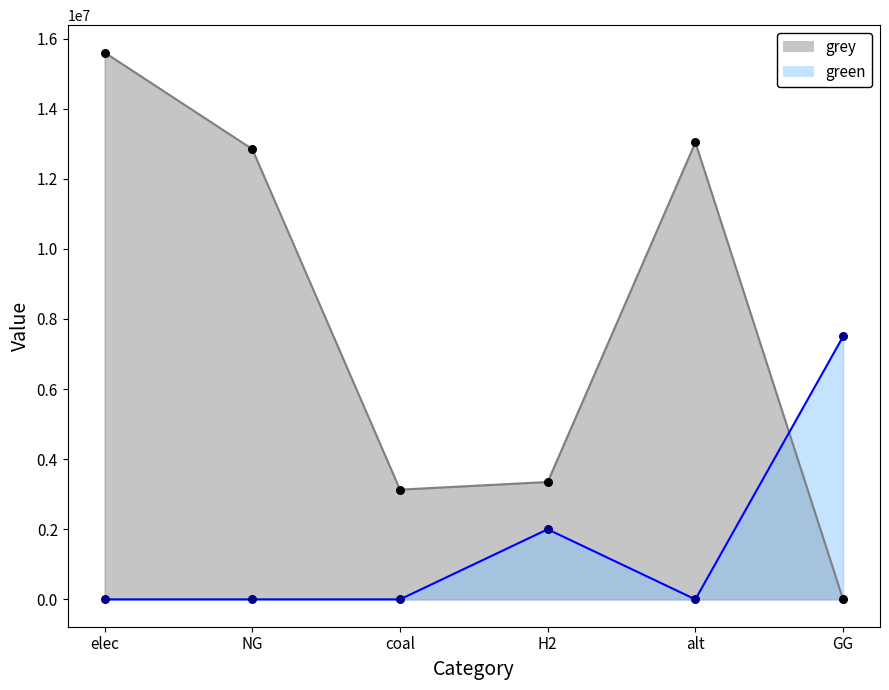

Is the value of green at NG greater than the value of grey at NG?

No